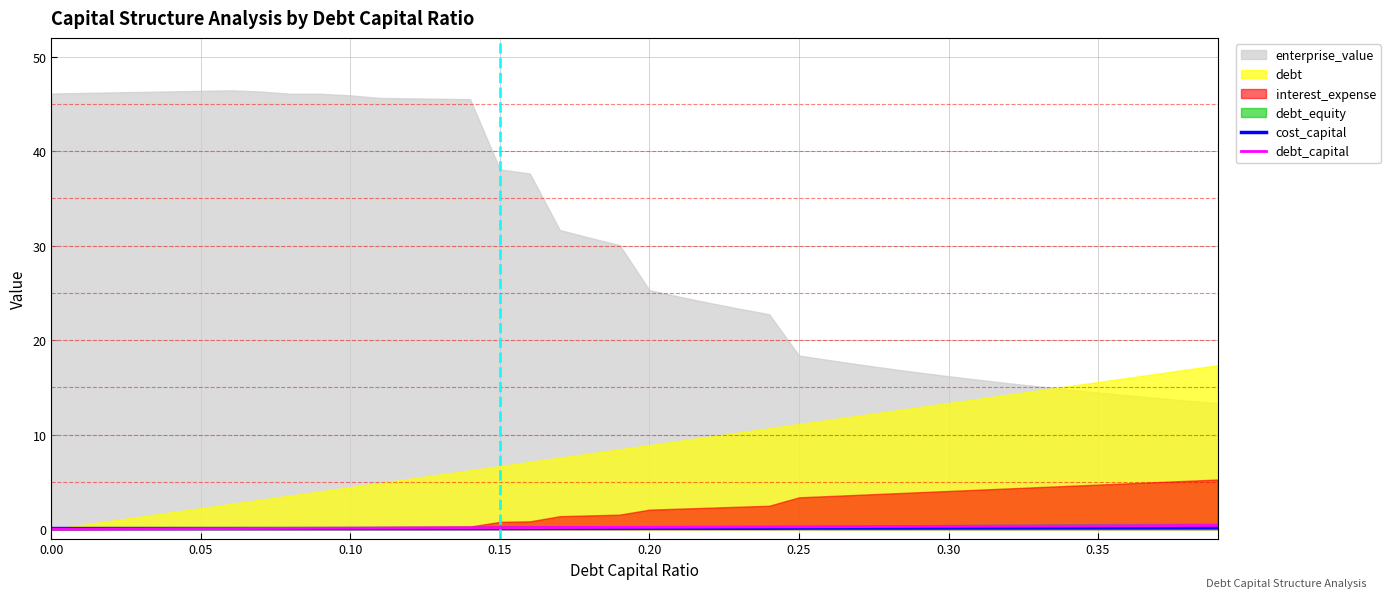

Between which two adjacent categories do debt_capital and cost_capital first intersect?

0.30 and 0.35